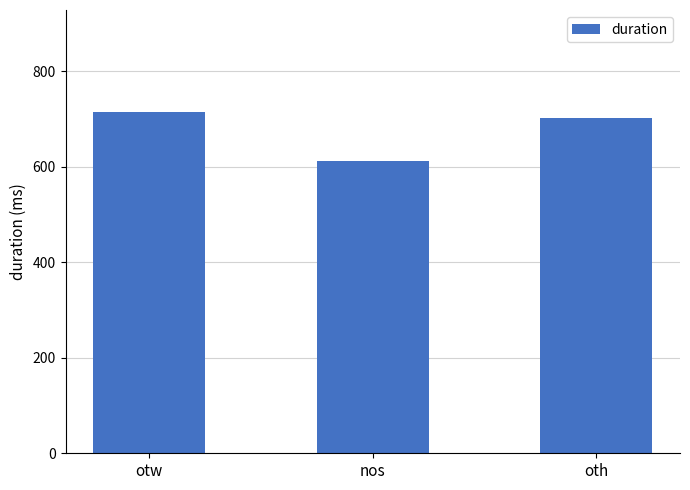

Rank the categories by value from lowest to highest.

nos, oth, otw